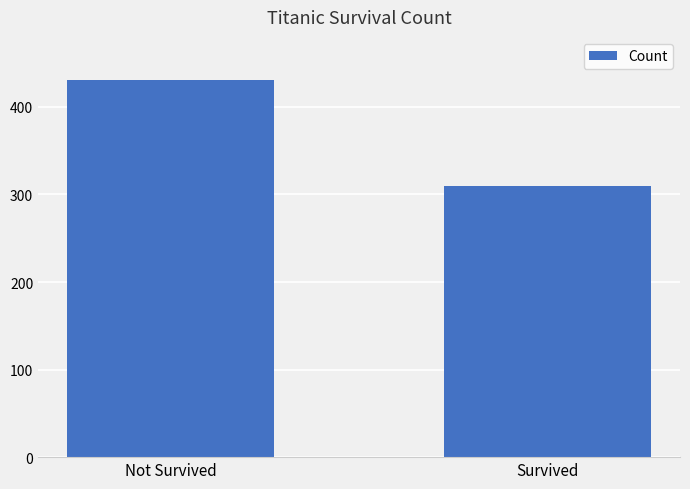

Rank the categories by value from highest to lowest.

Not Survived, Survived